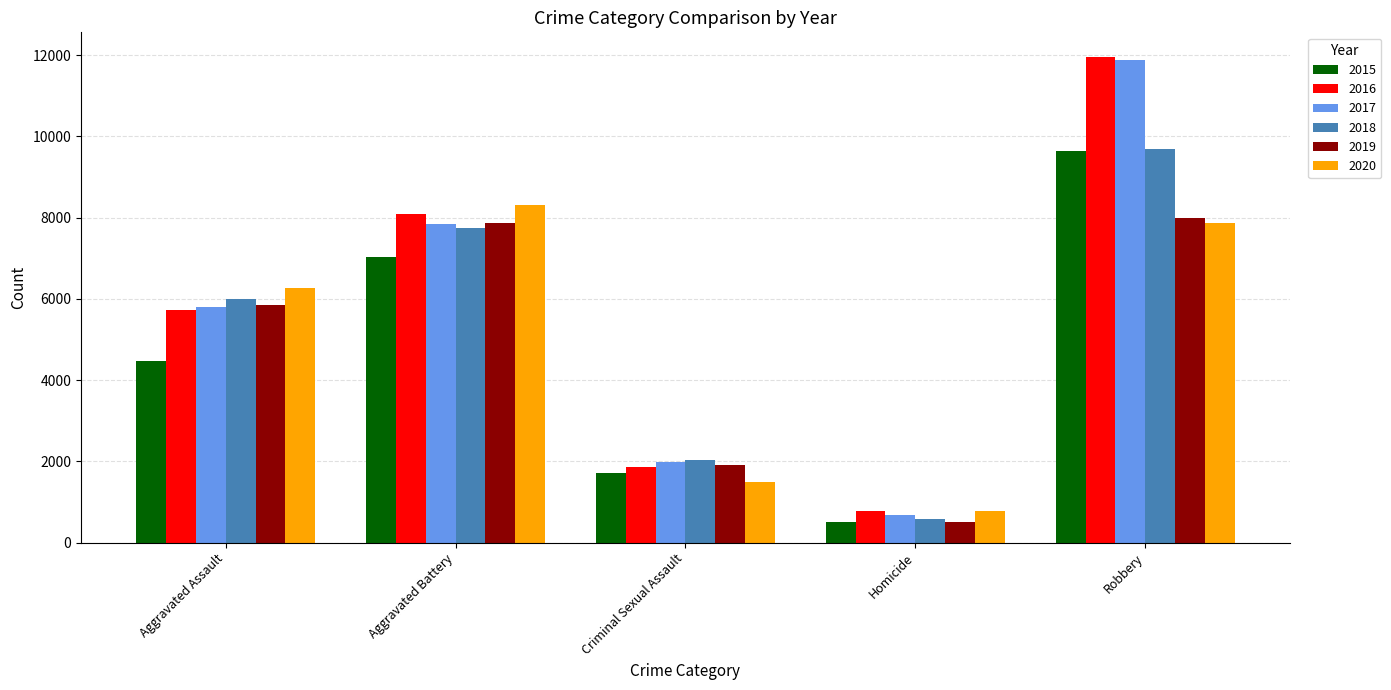

What are all the series names shown in the legend?

2015, 2016, 2017, 2018, 2019, 2020